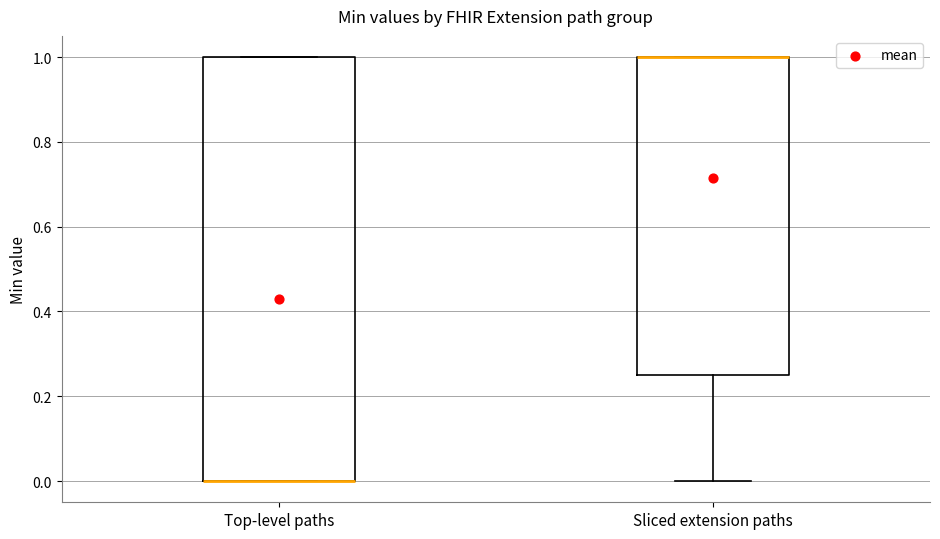

Reading left to right, transcribe this box plot: for each box, give where its median line is, the range the box spans, and where its two whiskers end, as read against the y-axis. The values are not printed on the chart, so give them approximately, as read against the axis.

Top-level paths: median 0.00 (drawn on the box's lower edge), box 0.00 to 1.00, whiskers 0.00 to 1.00
Sliced extension paths: median 1.00 (drawn on the box's upper edge), box 0.26 to 1.00, whiskers 0.00 to 1.00